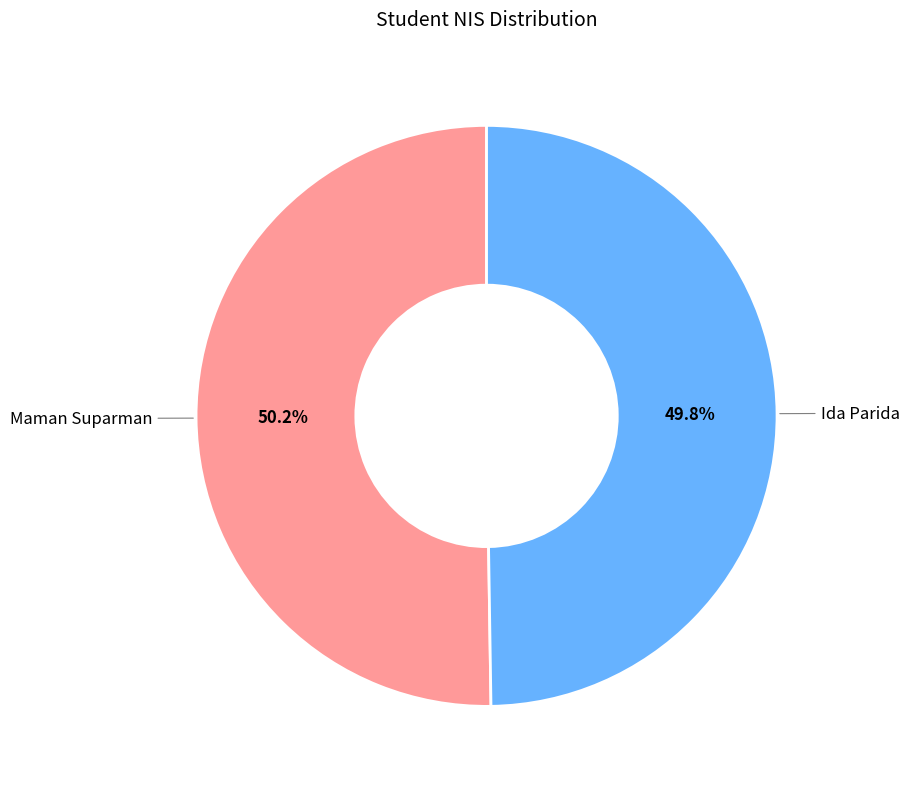

Does any single category account for the majority?

Yes